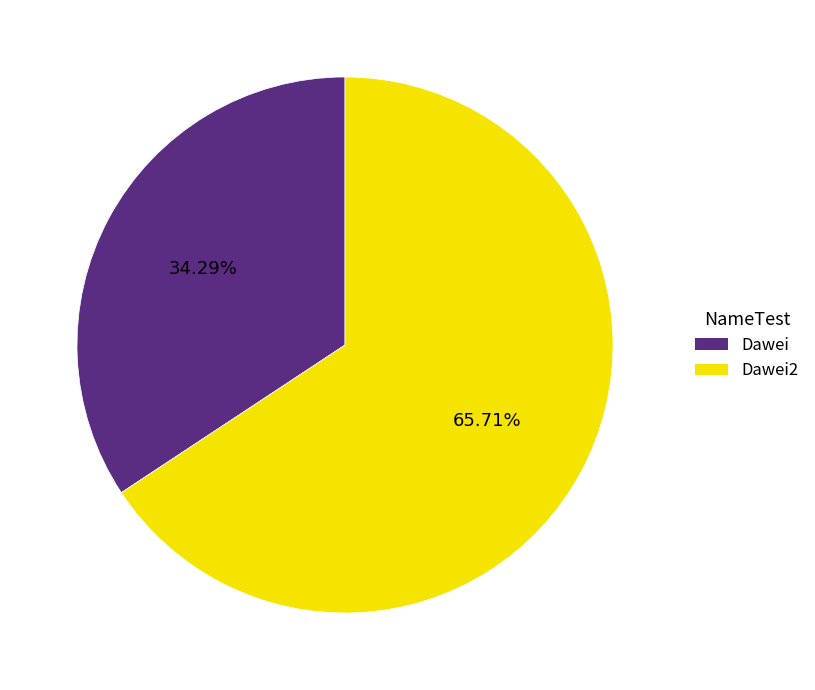

Is there a majority slice in this chart?

Yes